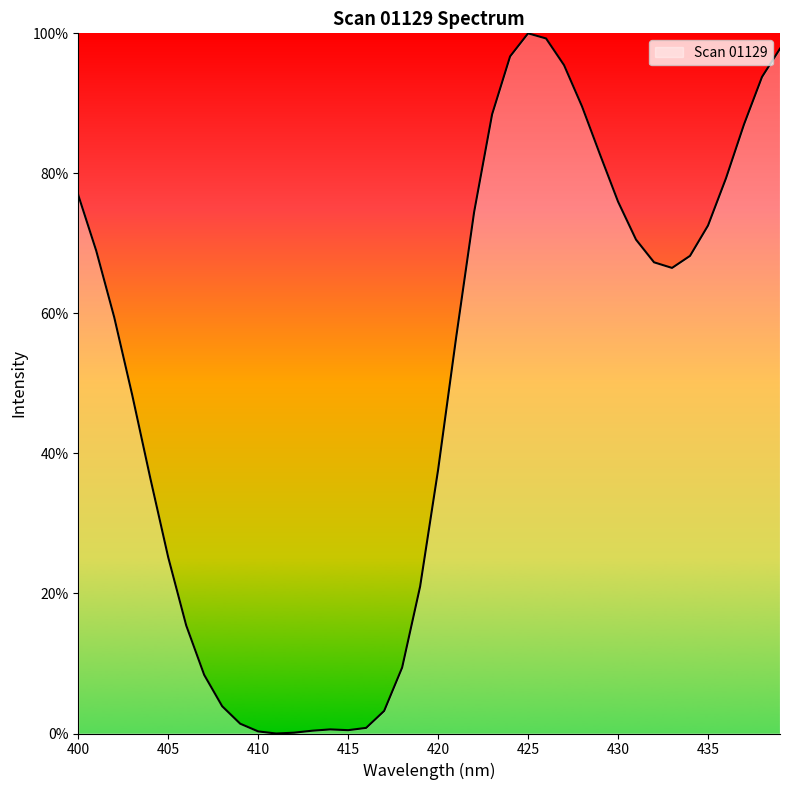

What is the greatest value displayed?

100.0